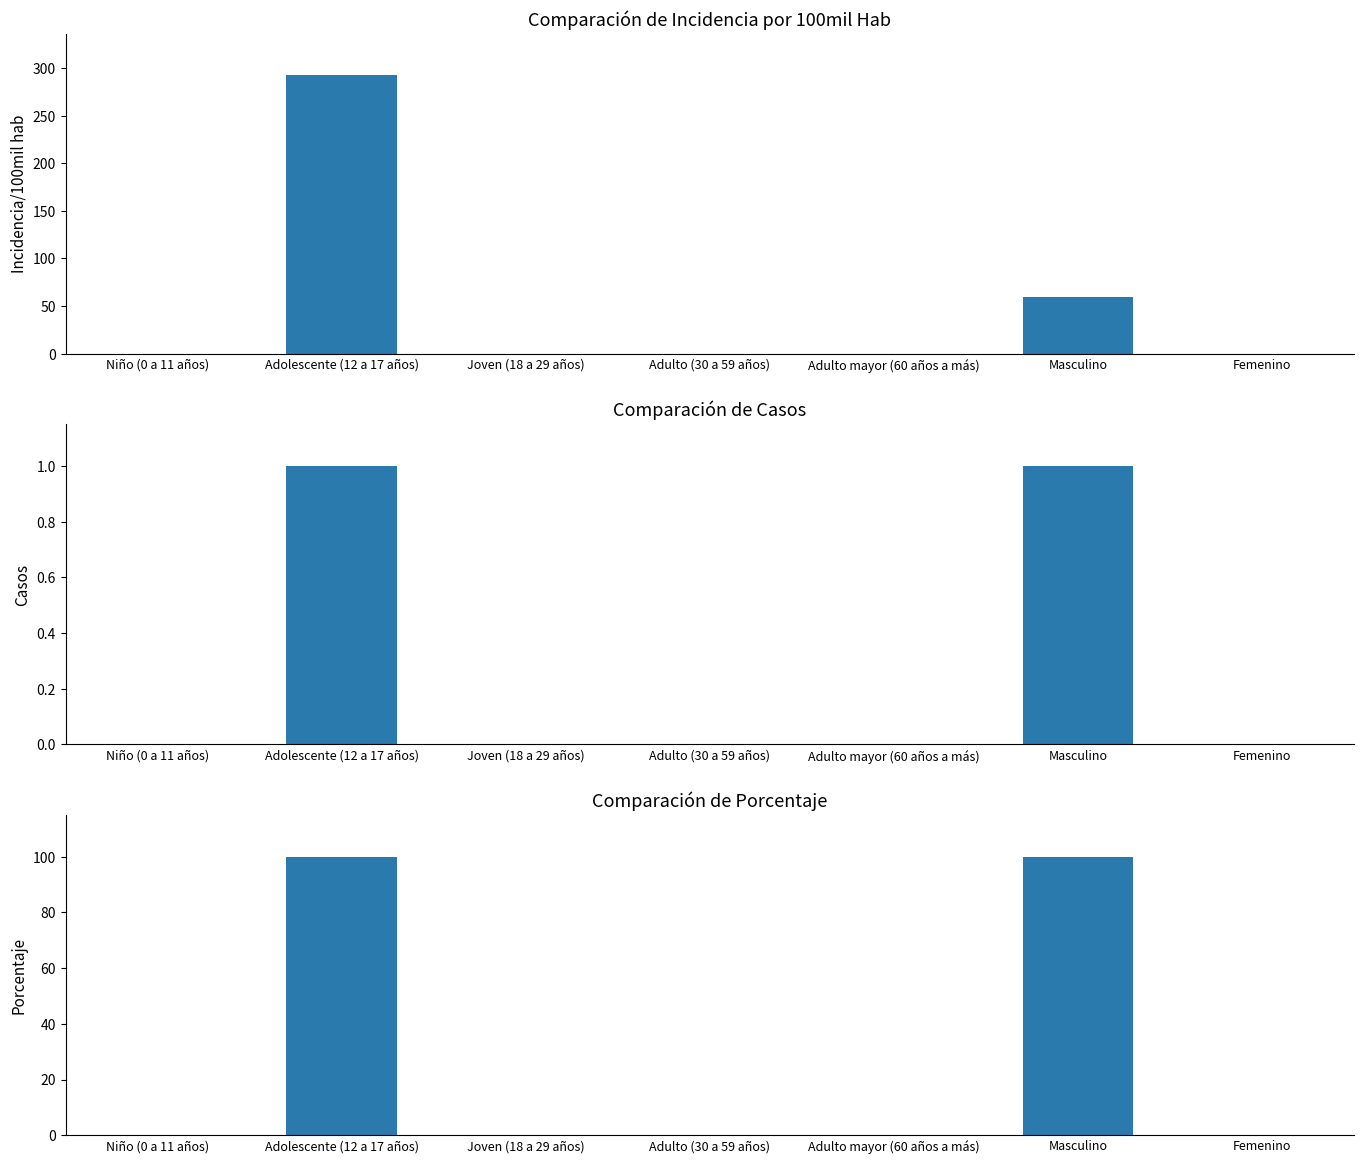

Reading left to right, list all the values displayed in this chart.

incidencia_100mil_hab: Niño (0 a 11 años)=0.0	Adolescente (12 a 17 años)=292.4	Joven (18 a 29 años)=0.0	Adulto (30 a 59 años)=0.0	Adulto mayor (60 años a más)=0.0	Masculino=59.7	Femenino=0.0
casos: Niño (0 a 11 años)=0.0	Adolescente (12 a 17 años)=1.0	Joven (18 a 29 años)=0.0	Adulto (30 a 59 años)=0.0	Adulto mayor (60 años a más)=0.0	Masculino=1.0	Femenino=0.0
porcentaje: Niño (0 a 11 años)=0.0	Adolescente (12 a 17 años)=100.0	Joven (18 a 29 años)=0.0	Adulto (30 a 59 años)=0.0	Adulto mayor (60 años a más)=0.0	Masculino=100.0	Femenino=0.0